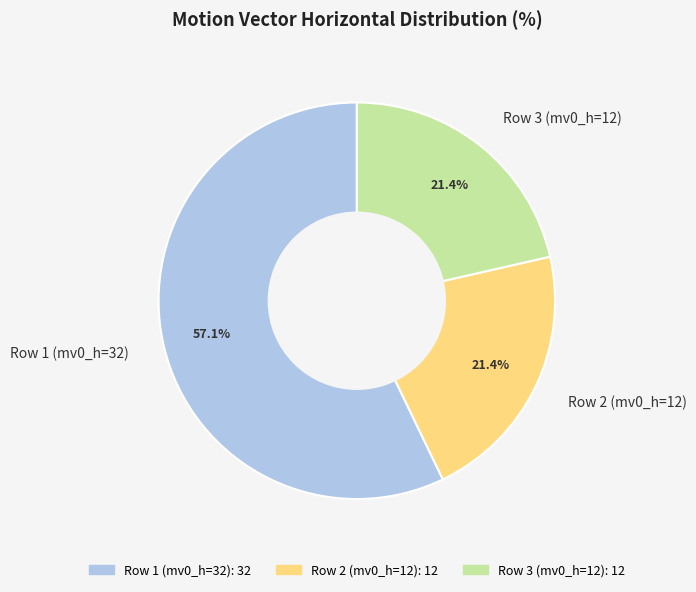

To the nearest percent, what is the average slice percentage?

33%